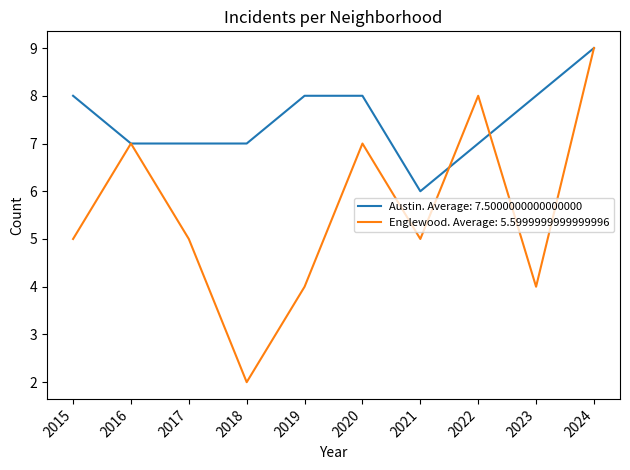

Which series has the largest total across all categories?

Austin. Average: 7.5000000000000000